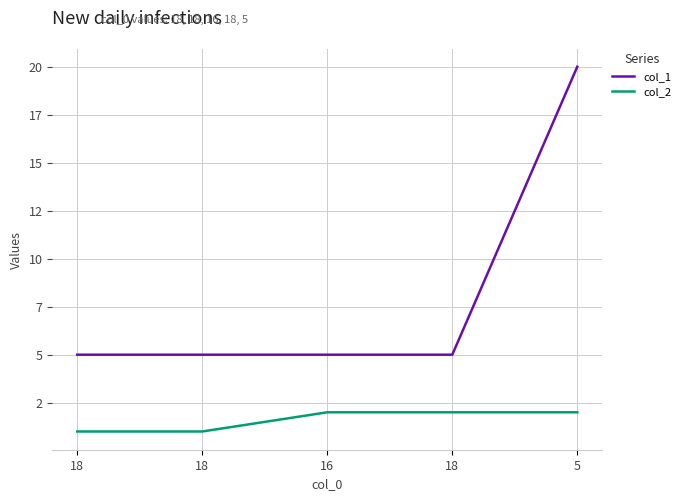

What are all the series names shown in the legend?

col_1, col_2